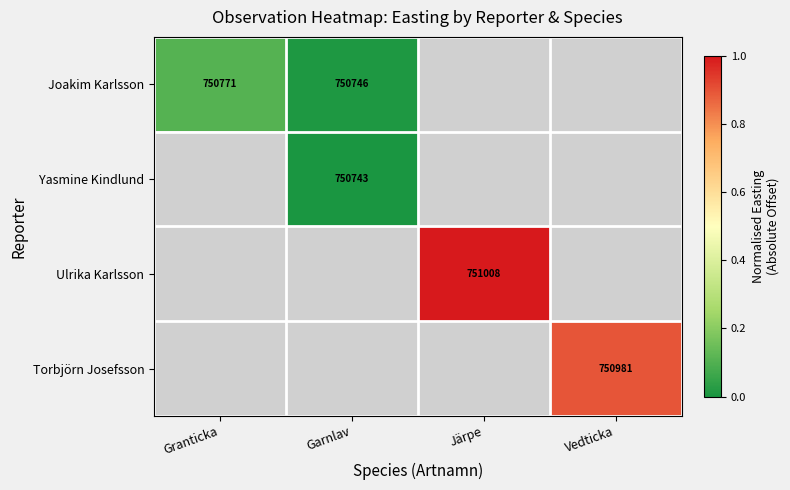

Rank the categories by Ulrika Karlsson value from lowest to highest.

Granticka, Garnlav, Järpe, Vedticka